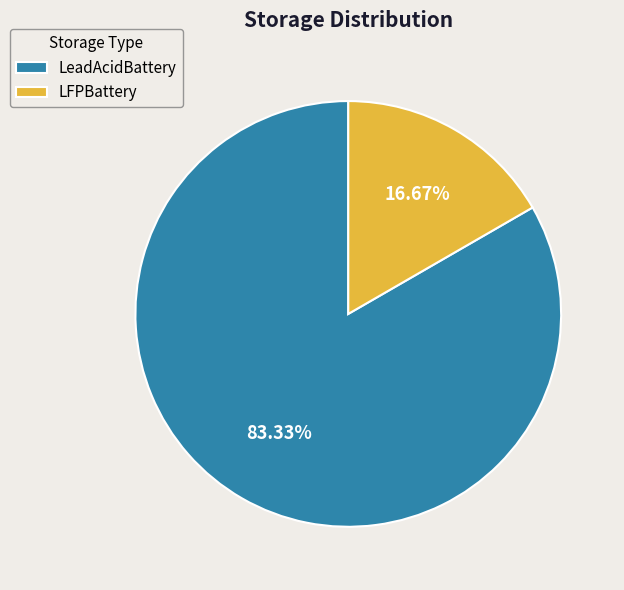

To the nearest percent, what portion does LFPBattery represent?

17%